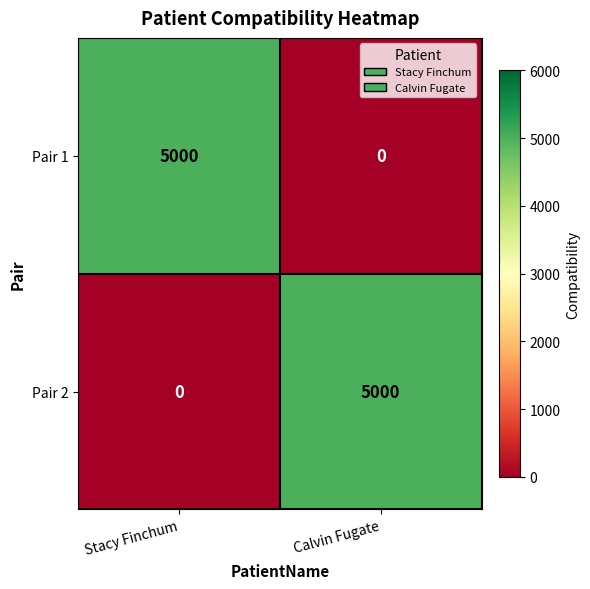

Rank the series at Stacy Finchum from highest to lowest value.

Pair 1, Pair 2